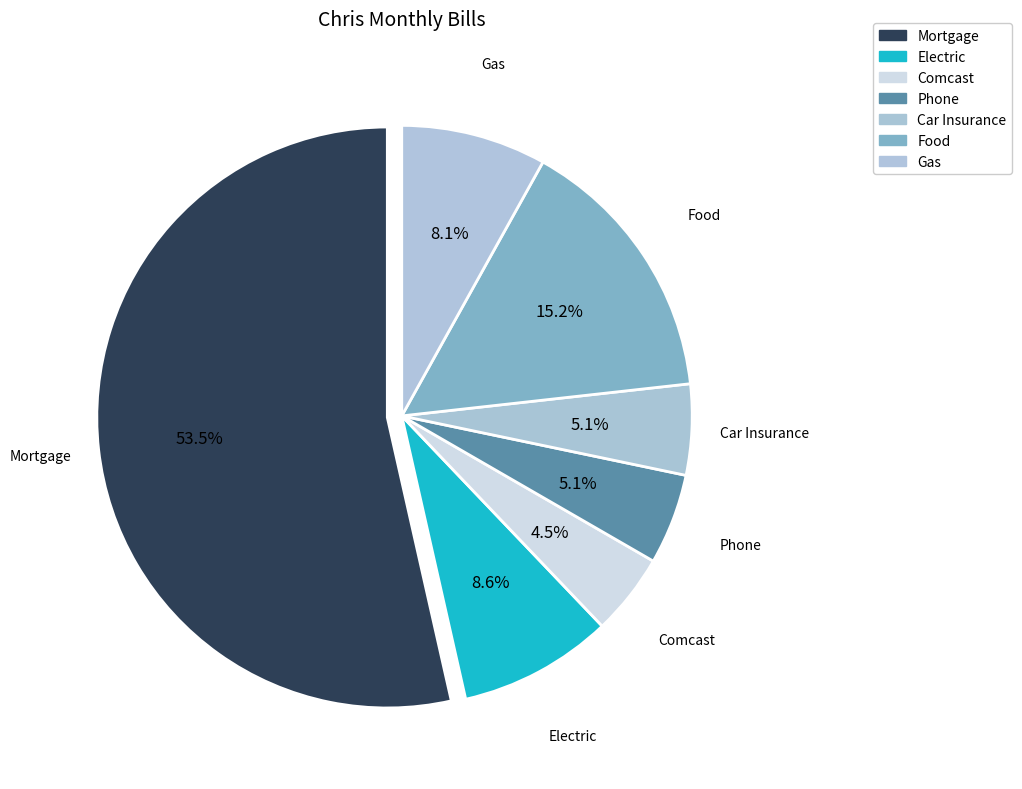

How many segments does this pie chart have?

7